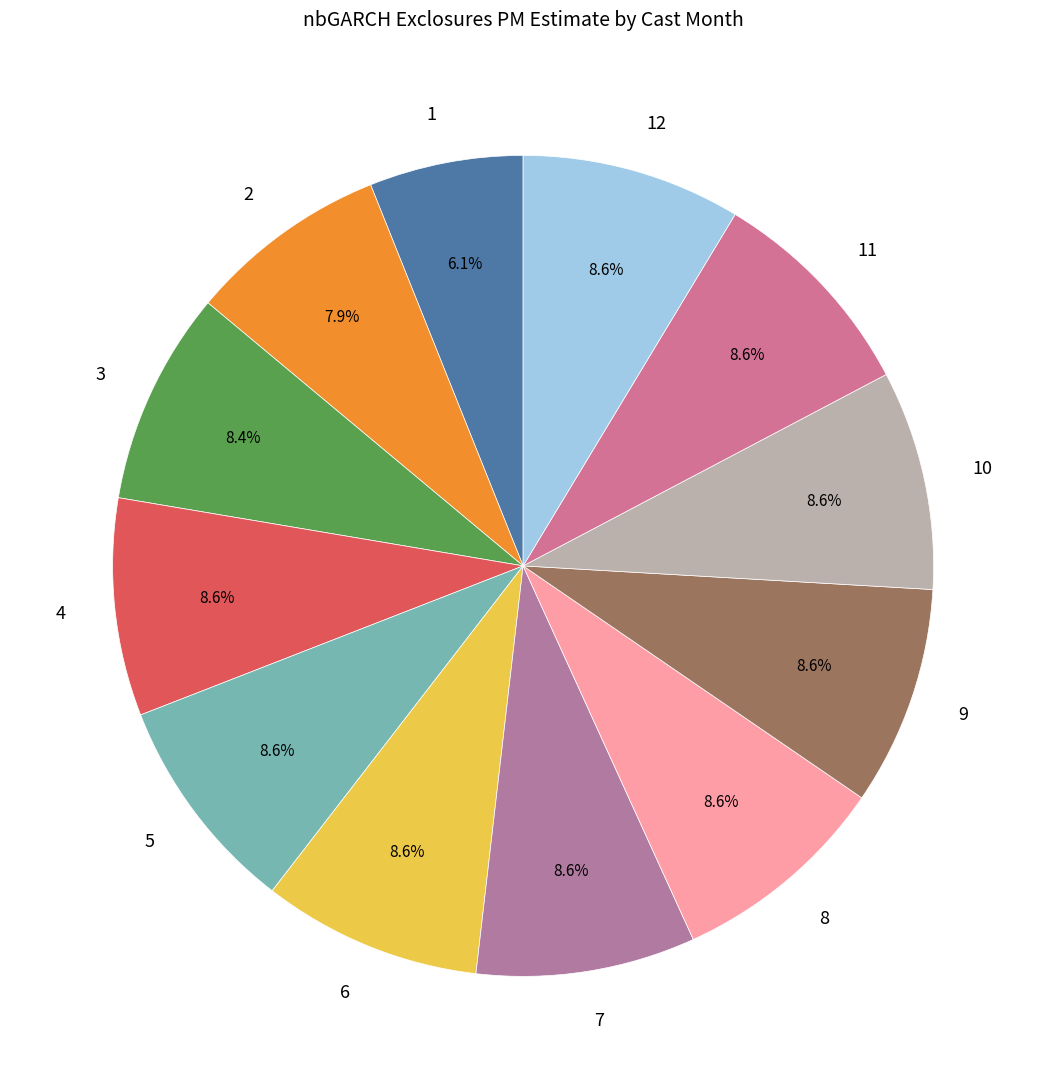

Between 1 and 3, which is larger?

3